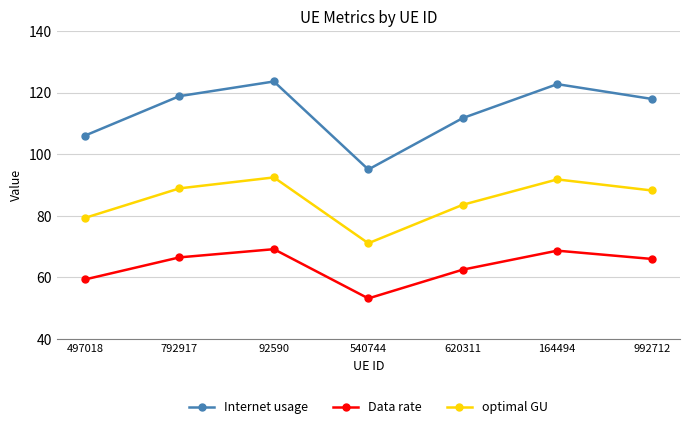

True or false: Data rate and optimal GU intersect in this chart.

False